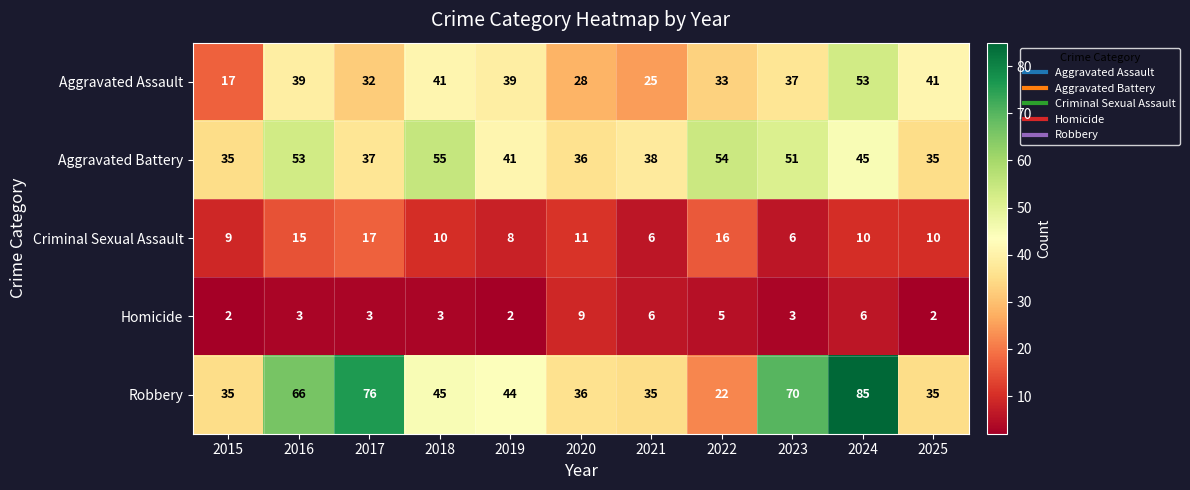

Which series has the largest range (max minus min)?

Robbery